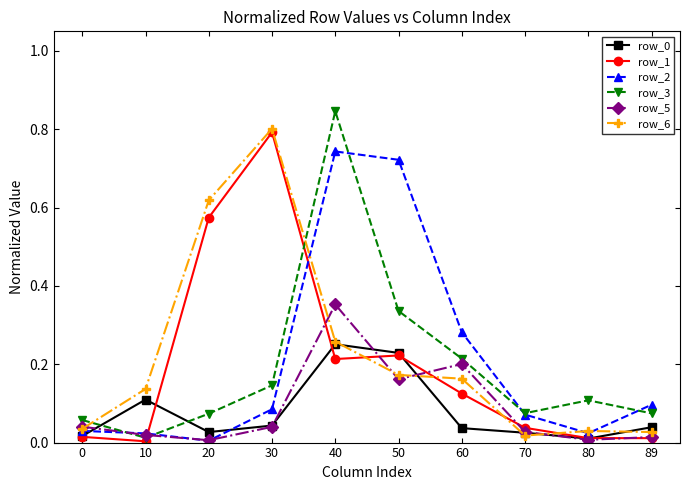

True or false: row_3 has more than 0 points higher than both neighbors.

True